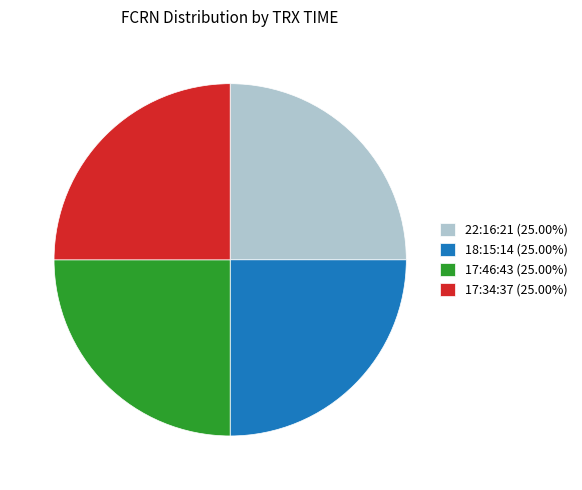

What is the ratio of the value at 17:46:43 (25.00%) to the value at 22:16:21 (25.00%)?

1.0